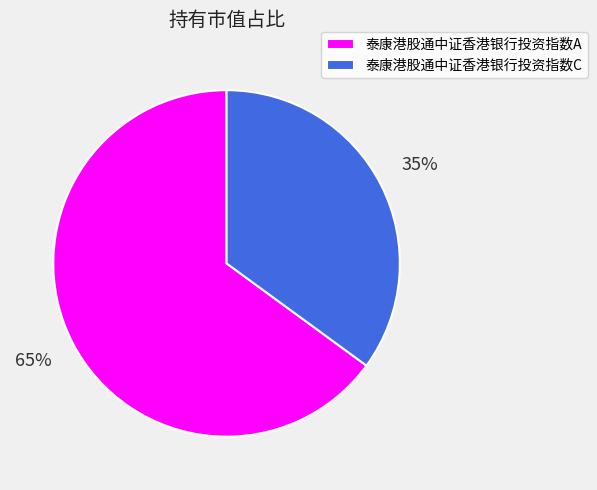

Do 泰康港股通中证香港银行投资指数A and 泰康港股通中证香港银行投资指数C together represent more than half of the pie?

Yes